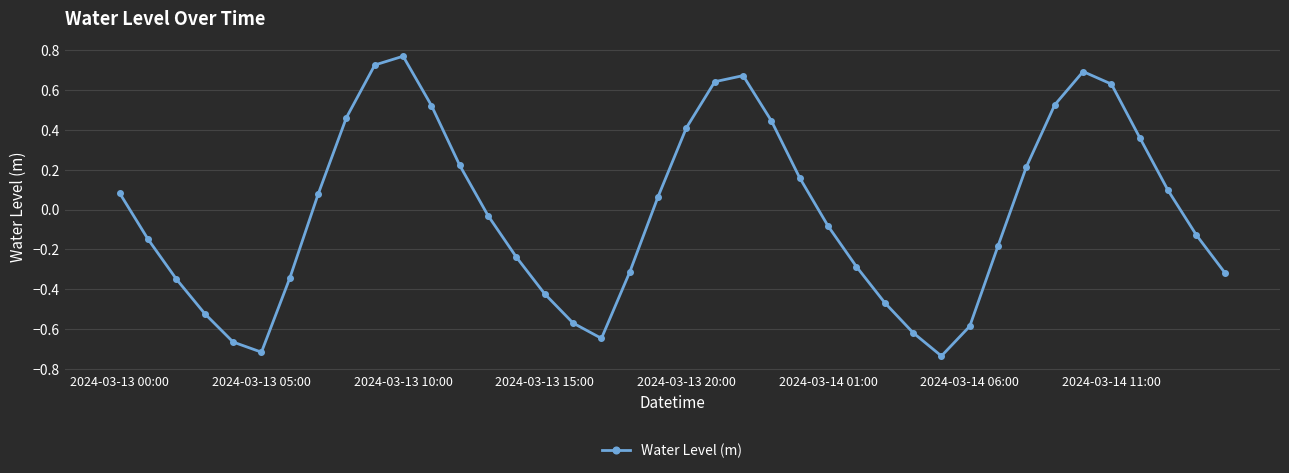

What is the difference between the maximum and minimum values?

1.5